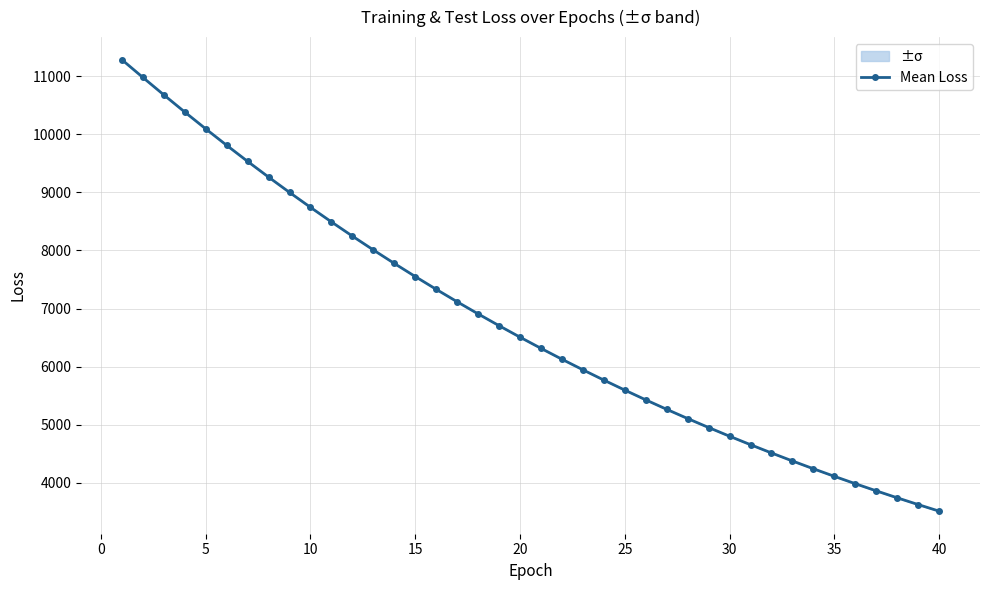

What is the highest value of the Mean Loss series?

11281.5